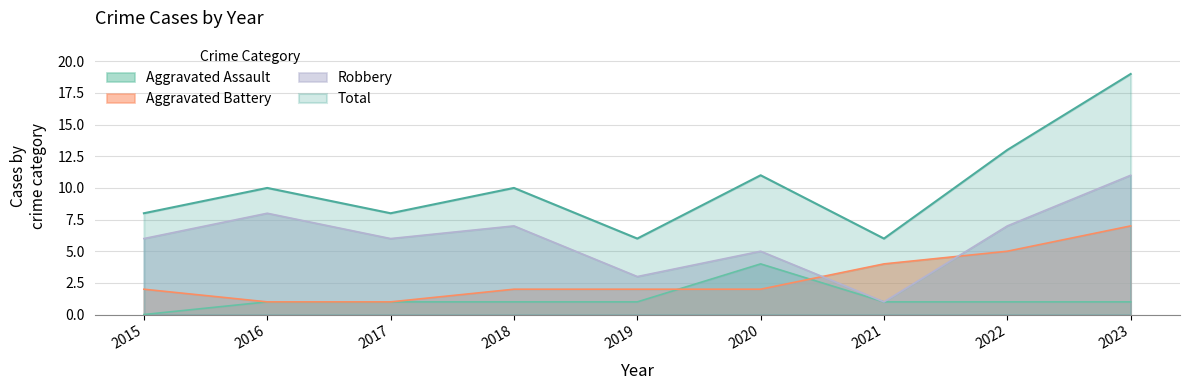

How many categories are shown in the chart?

9